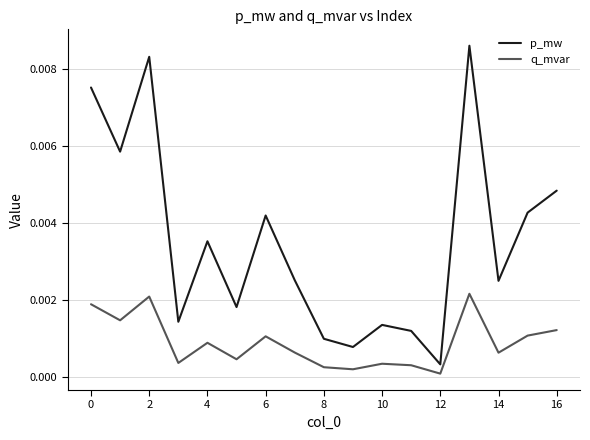

True or false: p_mw and q_mvar intersect in this chart.

False